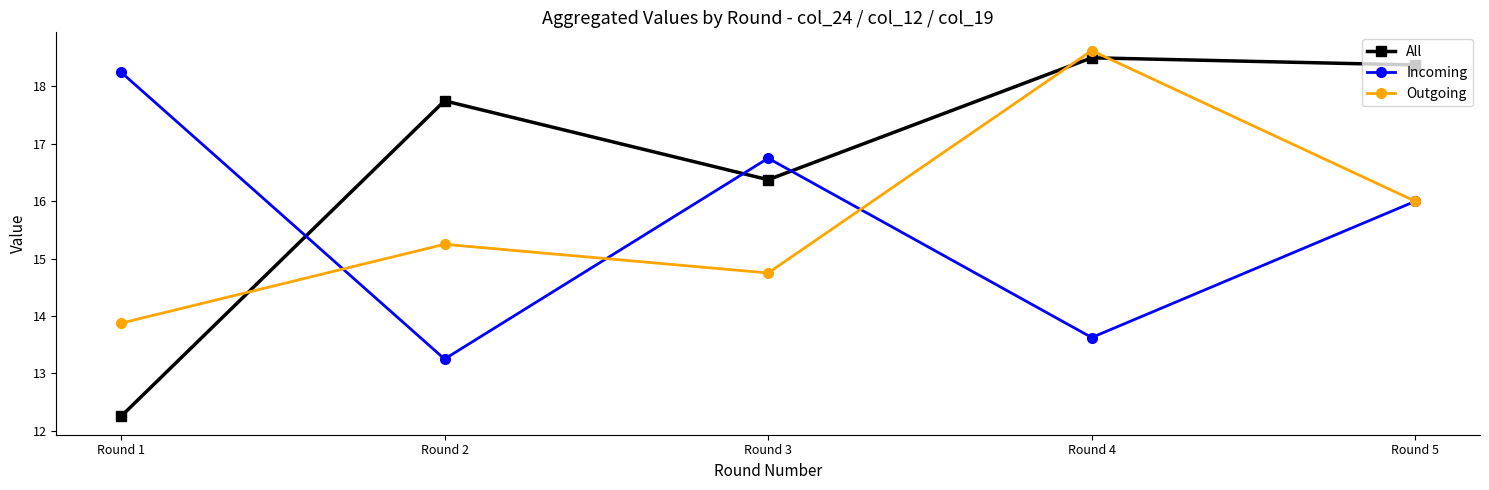

What is the average value of the Outgoing series?

15.7